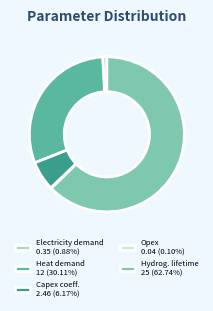

Combined, do Hydrog. lifetime 25 (62.74%) and Capex coeff. 2.46 (6.17%) account for over 50%?

Yes